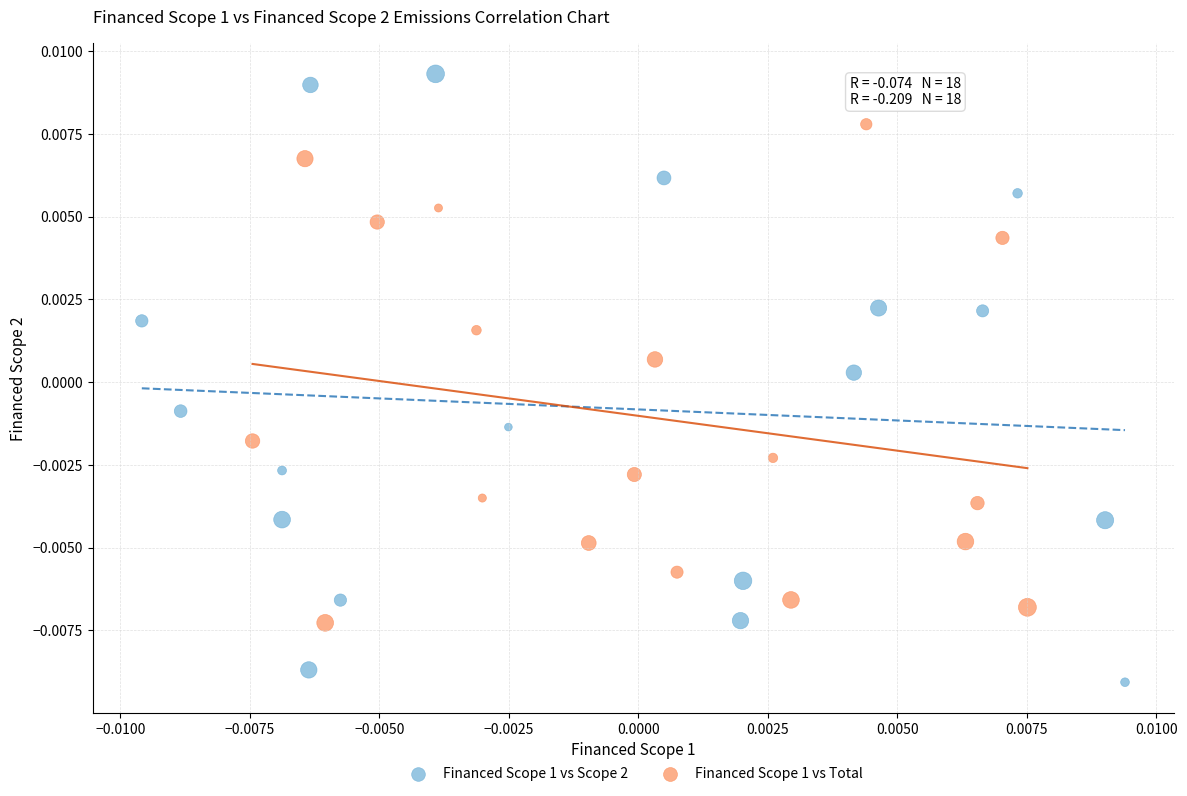

Which series contains the highest Y value?

Financed Scope 1 vs Scope 2